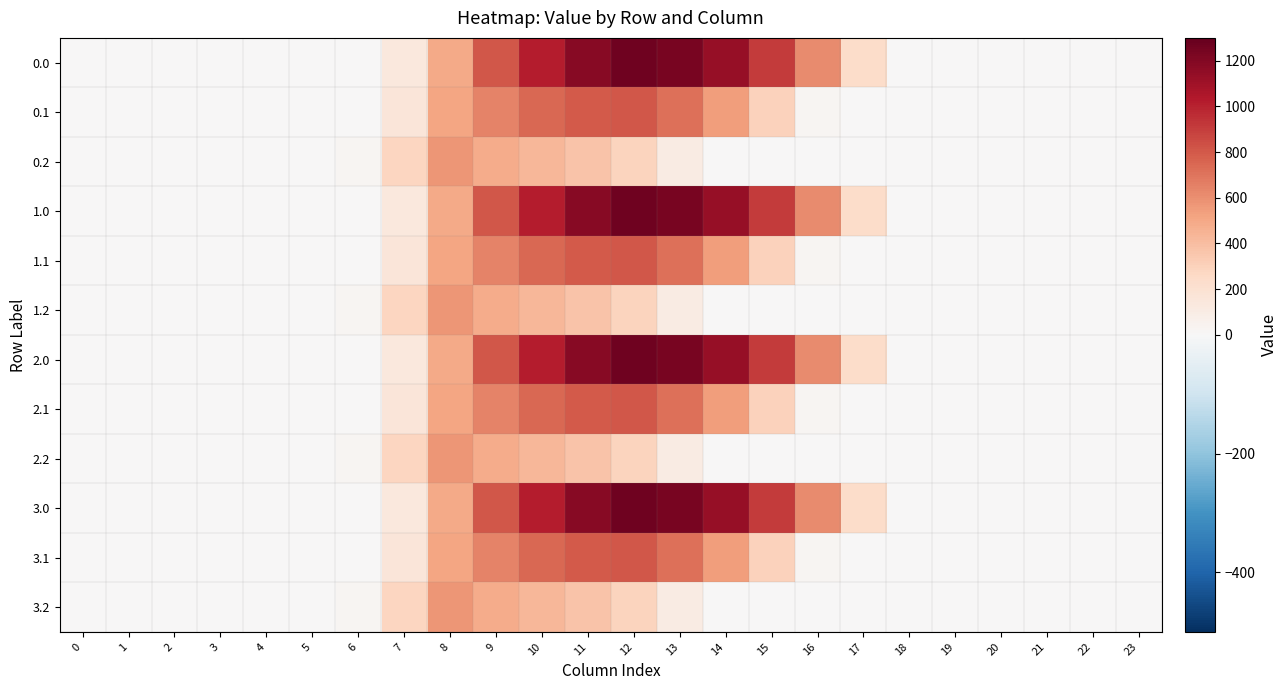

Reading left to right, what are all the values shown in this chart?

0.0: 0=0.0	1=0.0	2=0.0	3=0.0	4=0.0	5=0.0	6=0.0	7=134.3	8=489.3	9=804.0	10=1023.2	11=1185.2	12=1261.6	13=1237.4	14=1128.6	15=911.8	16=613.0	17=243.5	18=0.0	19=0.0	20=0.0	21=0.0	22=0.0	23=0.0
0.1: 0=0.0	1=0.0	2=0.0	3=0.0	4=0.0	5=0.0	6=0.0	7=153.2	8=514.8	9=646.9	10=742.1	11=800.2	12=806.9	13=715.3	14=544.1	15=301.4	16=26.8	17=0.0	18=0.0	19=0.0	20=0.0	21=0.0	22=0.0	23=0.0
0.2: 0=0.0	1=0.0	2=0.0	3=0.0	4=0.0	5=0.0	6=29.3	7=276.9	8=576.6	9=480.7	10=430.5	11=374.4	12=289.5	13=107.8	14=0.0	15=0.0	16=0.0	17=0.0	18=0.0	19=0.0	20=0.0	21=0.0	22=0.0	23=0.0
1.0: 0=0.0	1=0.0	2=0.0	3=0.0	4=0.0	5=0.0	6=0.0	7=134.3	8=489.3	9=804.0	10=1023.2	11=1185.2	12=1261.6	13=1237.4	14=1128.6	15=911.8	16=613.0	17=243.5	18=0.0	19=0.0	20=0.0	21=0.0	22=0.0	23=0.0
1.1: 0=0.0	1=0.0	2=0.0	3=0.0	4=0.0	5=0.0	6=0.0	7=153.2	8=514.8	9=646.9	10=742.1	11=800.2	12=806.9	13=715.3	14=544.1	15=301.4	16=26.8	17=0.0	18=0.0	19=0.0	20=0.0	21=0.0	22=0.0	23=0.0
1.2: 0=0.0	1=0.0	2=0.0	3=0.0	4=0.0	5=0.0	6=29.3	7=276.9	8=576.6	9=480.7	10=430.5	11=374.4	12=289.5	13=107.8	14=0.0	15=0.0	16=0.0	17=0.0	18=0.0	19=0.0	20=0.0	21=0.0	22=0.0	23=0.0
2.0: 0=0.0	1=0.0	2=0.0	3=0.0	4=0.0	5=0.0	6=0.0	7=134.3	8=489.3	9=804.0	10=1023.2	11=1185.2	12=1261.6	13=1237.4	14=1128.6	15=911.8	16=613.0	17=243.5	18=0.0	19=0.0	20=0.0	21=0.0	22=0.0	23=0.0
2.1: 0=0.0	1=0.0	2=0.0	3=0.0	4=0.0	5=0.0	6=0.0	7=153.2	8=514.8	9=646.9	10=742.1	11=800.2	12=806.9	13=715.3	14=544.1	15=301.4	16=26.8	17=0.0	18=0.0	19=0.0	20=0.0	21=0.0	22=0.0	23=0.0
2.2: 0=0.0	1=0.0	2=0.0	3=0.0	4=0.0	5=0.0	6=29.3	7=276.9	8=576.6	9=480.7	10=430.5	11=374.4	12=289.5	13=107.8	14=0.0	15=0.0	16=0.0	17=0.0	18=0.0	19=0.0	20=0.0	21=0.0	22=0.0	23=0.0
3.0: 0=0.0	1=0.0	2=0.0	3=0.0	4=0.0	5=0.0	6=0.0	7=134.3	8=489.3	9=804.0	10=1023.2	11=1185.2	12=1261.6	13=1237.4	14=1128.6	15=911.8	16=613.0	17=243.5	18=0.0	19=0.0	20=0.0	21=0.0	22=0.0	23=0.0
3.1: 0=0.0	1=0.0	2=0.0	3=0.0	4=0.0	5=0.0	6=0.0	7=153.2	8=514.8	9=646.9	10=742.1	11=800.2	12=806.9	13=715.3	14=544.1	15=301.4	16=26.8	17=0.0	18=0.0	19=0.0	20=0.0	21=0.0	22=0.0	23=0.0
3.2: 0=0.0	1=0.0	2=0.0	3=0.0	4=0.0	5=0.0	6=29.3	7=276.9	8=576.6	9=480.7	10=430.5	11=374.4	12=289.5	13=107.8	14=0.0	15=0.0	16=0.0	17=0.0	18=0.0	19=0.0	20=0.0	21=0.0	22=0.0	23=0.0